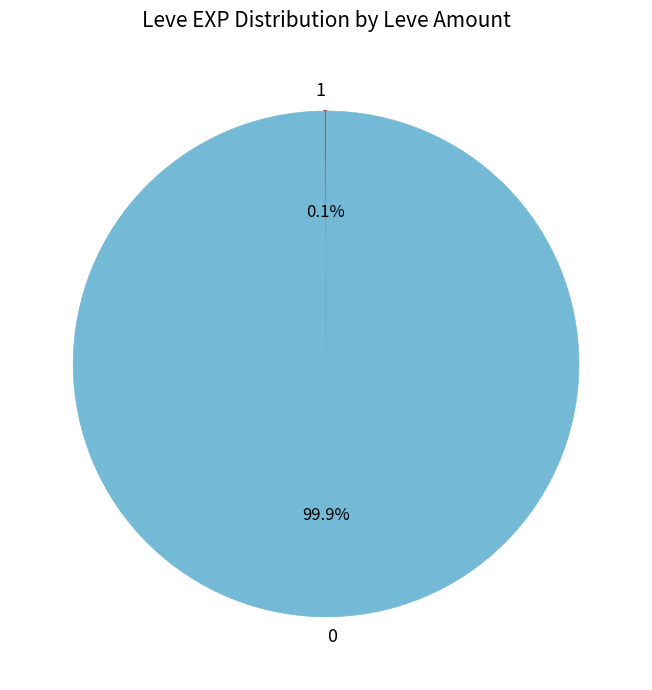

Does any single category account for the majority?

Yes